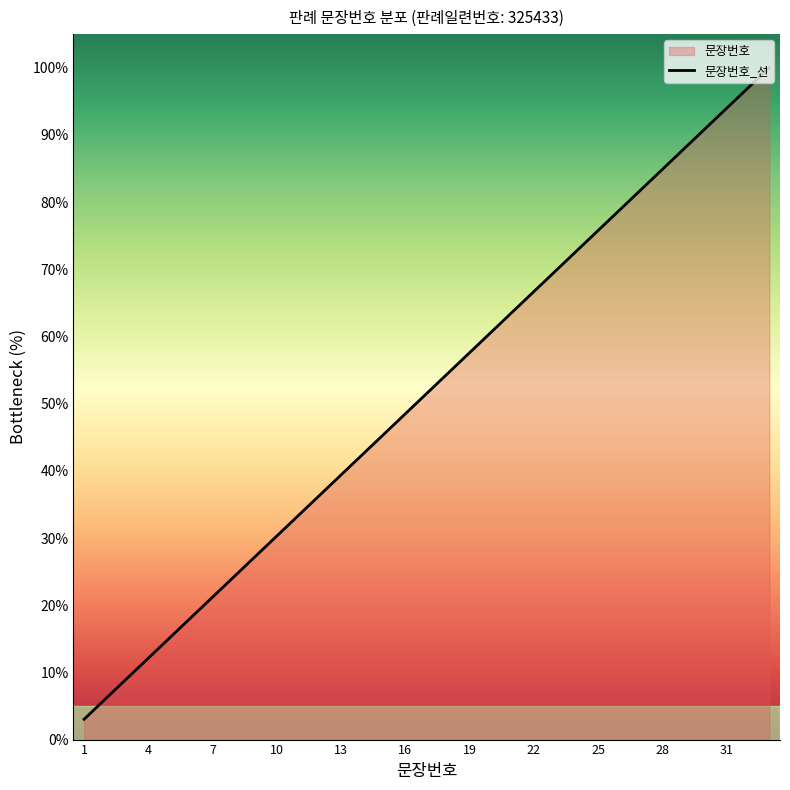

What is the difference between the values at 33 and 24?

27.3